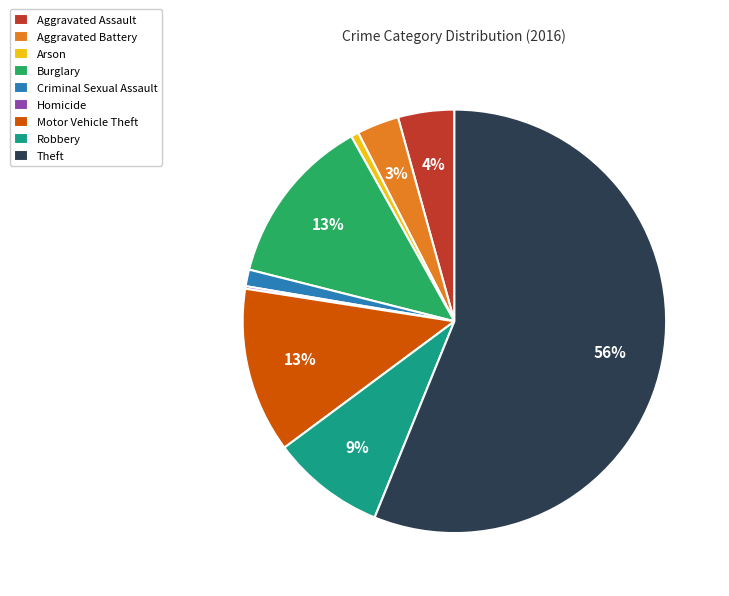

Which has a higher value, Robbery or Aggravated Battery?

Robbery